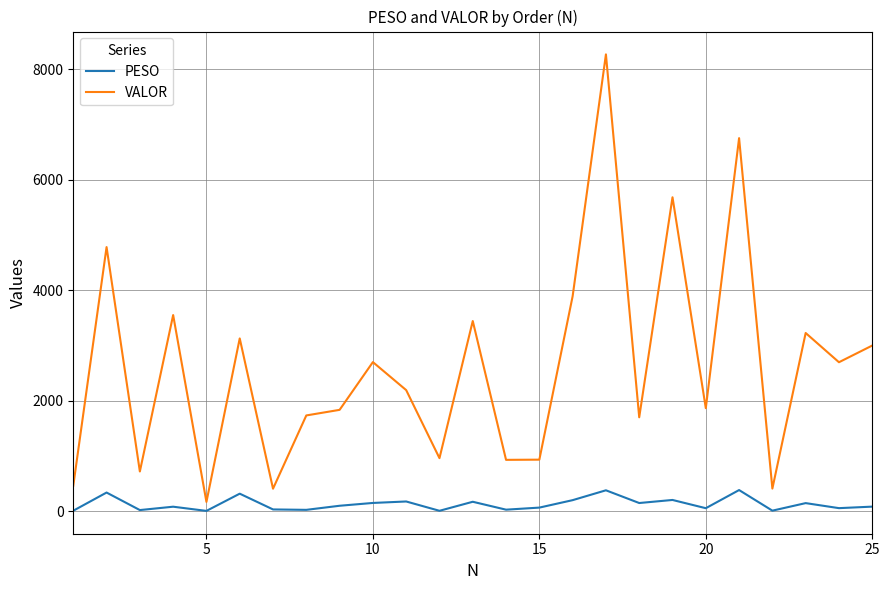

What is the maximum value for PESO?

382.3